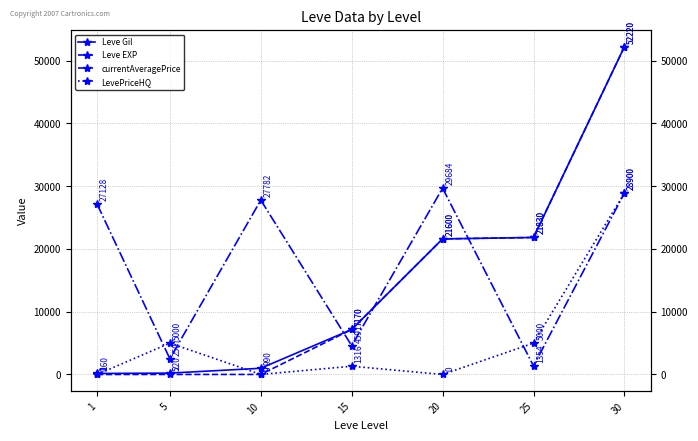

Where is the first local maximum for LevePriceHQ?

5